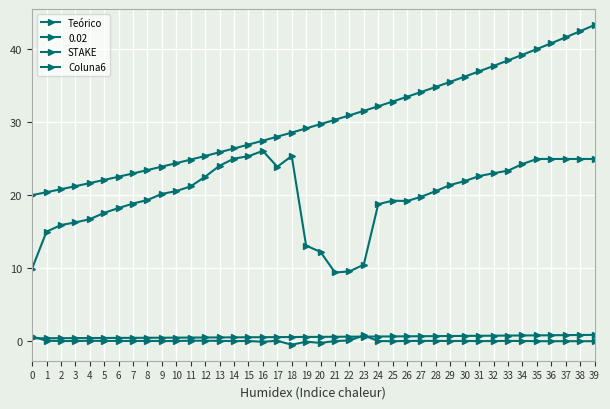

Rank the categories by Teórico value from lowest to highest.

0, 1, 2, 3, 4, 5, 6, 7, 8, 9, 10, 11, 12, 13, 14, 15, 16, 17, 18, 19, 20, 21, 22, 23, 24, 25, 26, 27, 28, 29, 30, 31, 32, 33, 34, 35, 36, 37, 38, 39